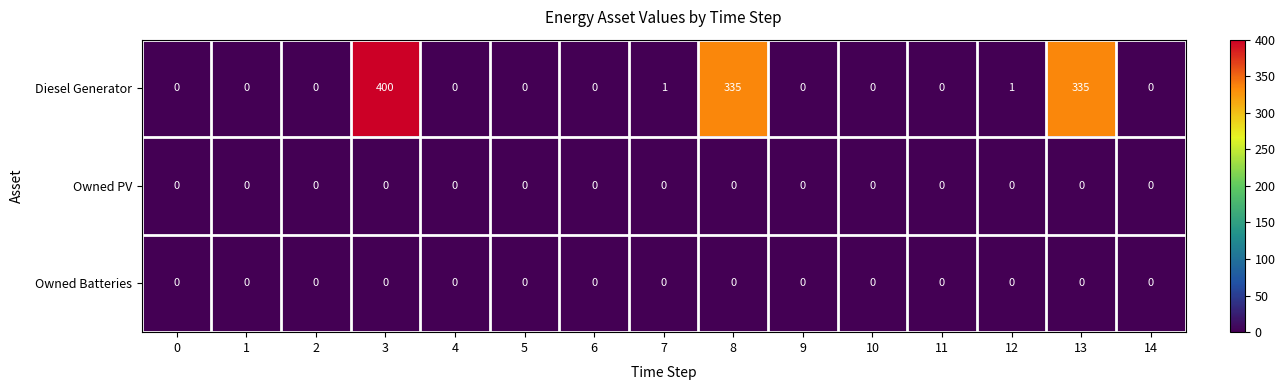

The Diesel Generator series shows 121 at 8. True or false?

False